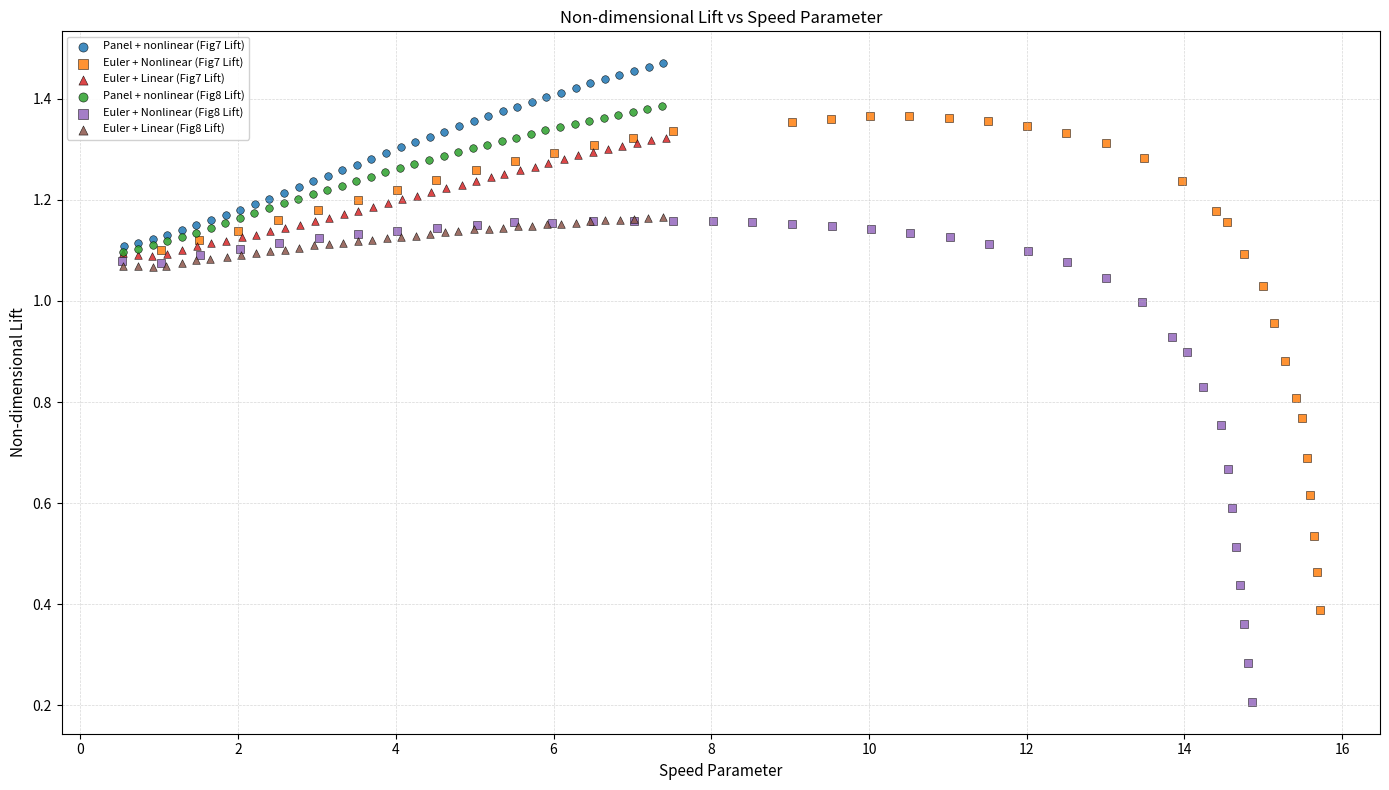

Which series reaches the maximum Y coordinate?

Panel + nonlinear (Fig7 Lift)